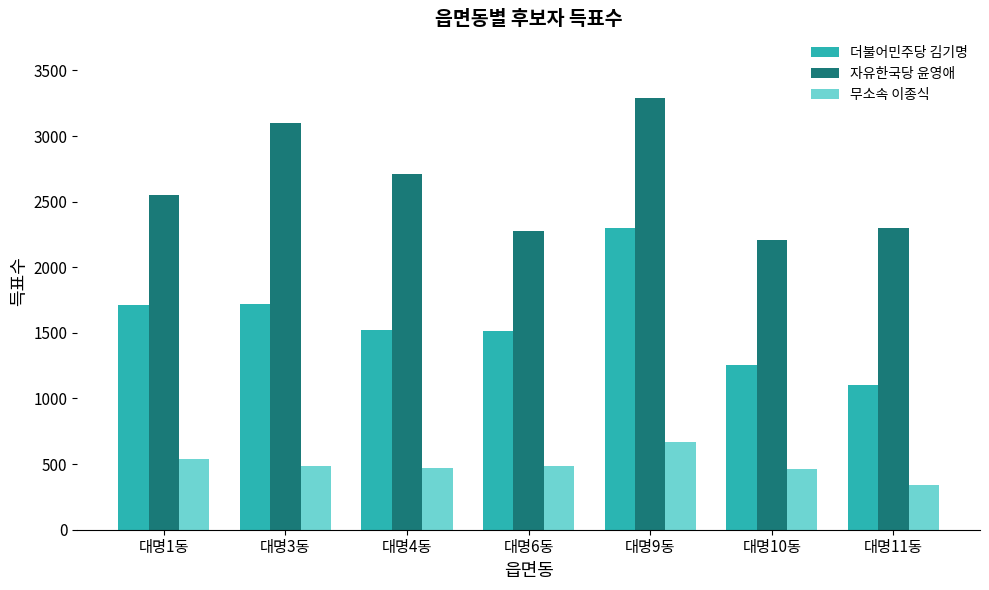

How many series are shown in this chart?

3